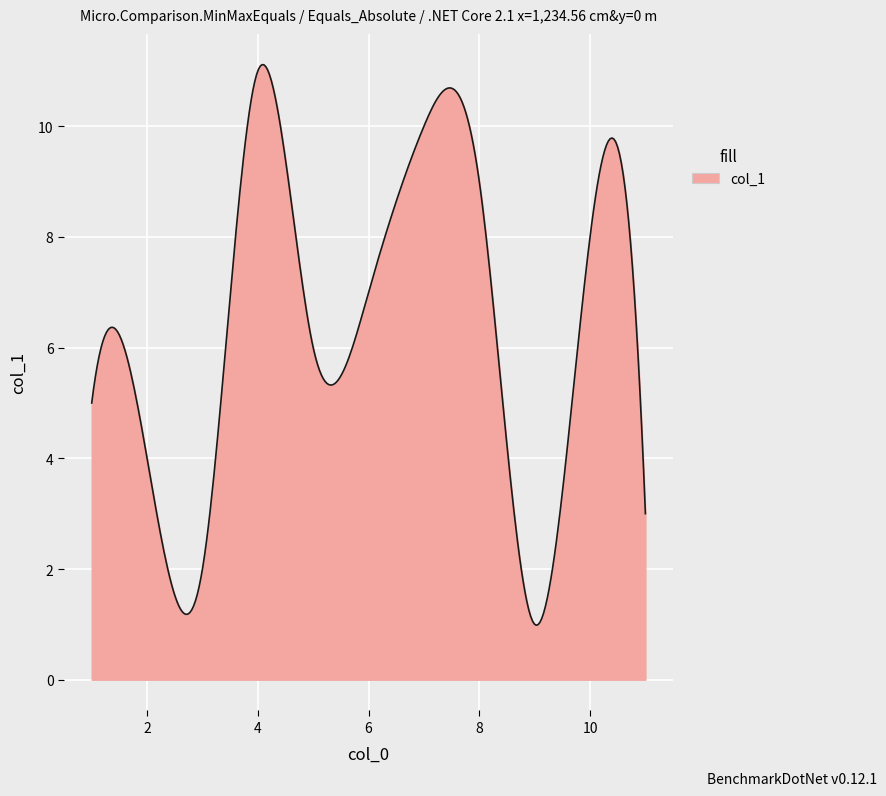

What is the maximum value shown in the chart?

11.1